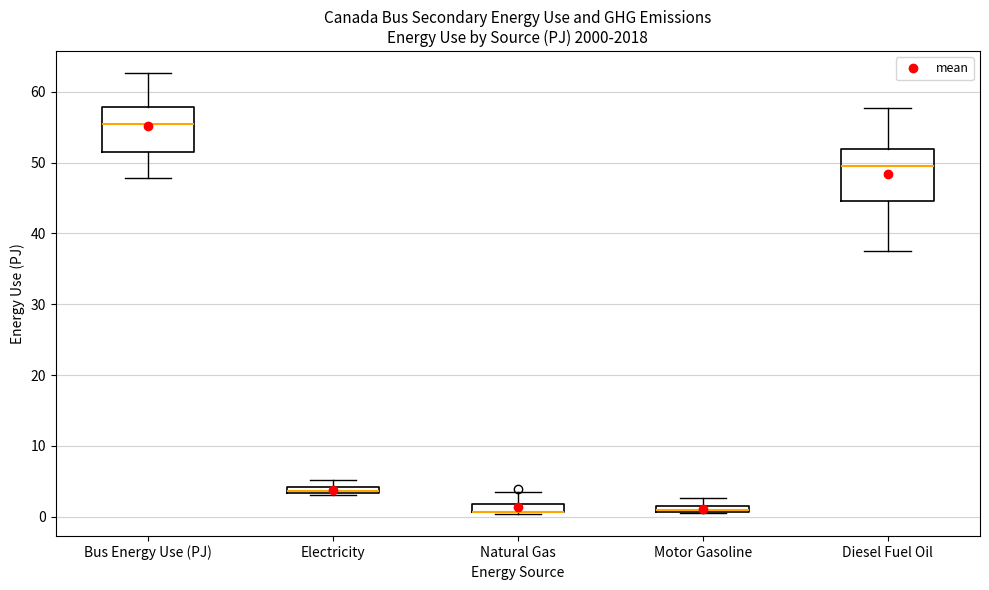

Where is the lower edge of the box for Motor Gasoline on the y-axis? The values are not printed on the chart, so give them approximately, as read against the axis.

1